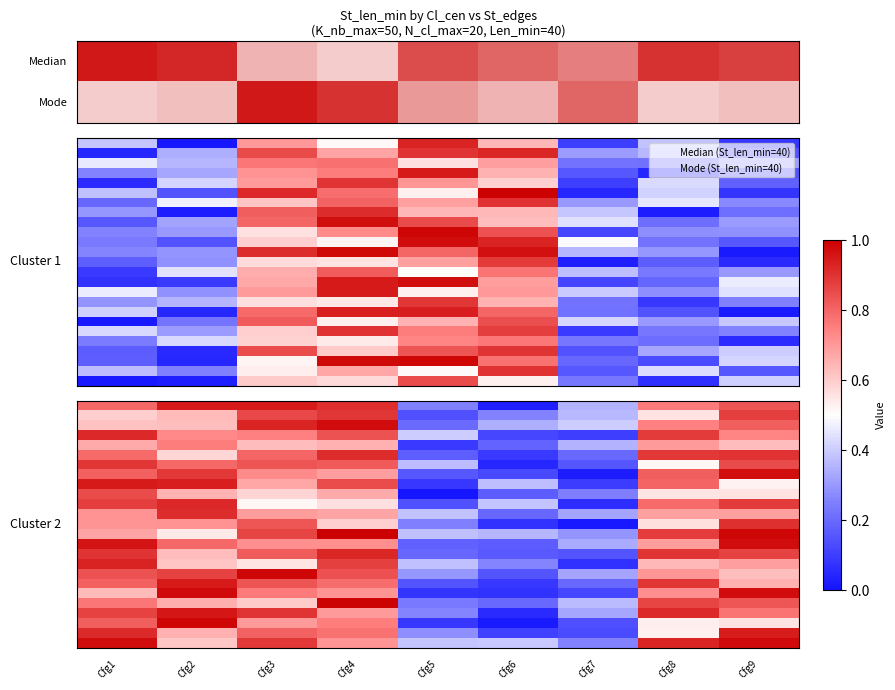

Between Cfg7 and Cfg6, which is larger?

Cfg7